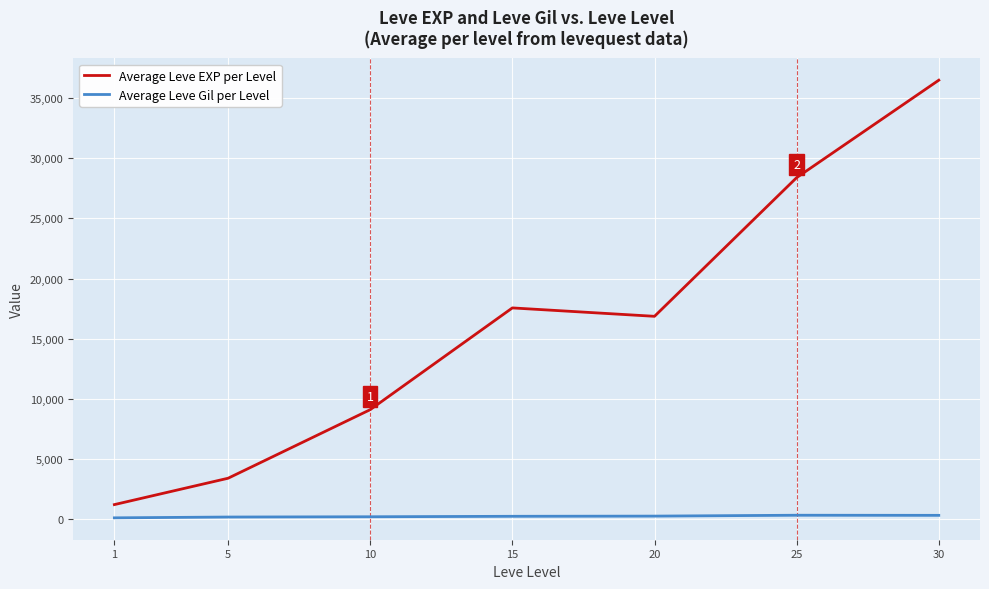

Where is Average Leve EXP per Level nearest to the value 18852?

15